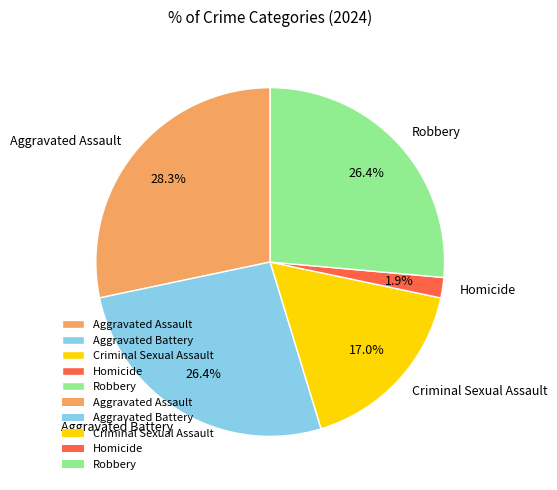

To the nearest percent, what is the combined percentage of Criminal Sexual Assault and Aggravated Battery?

43%